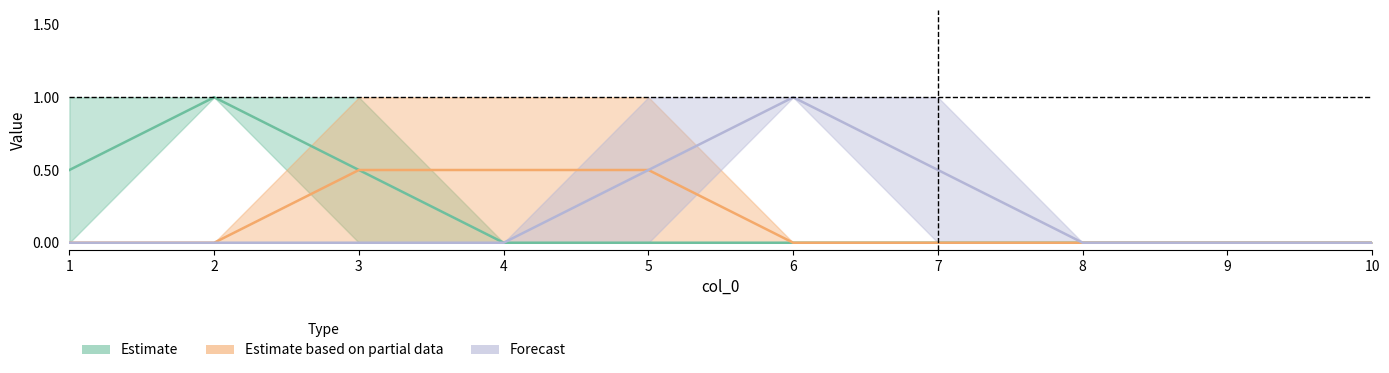

True or false: 6 and 10 cross at least once.

False